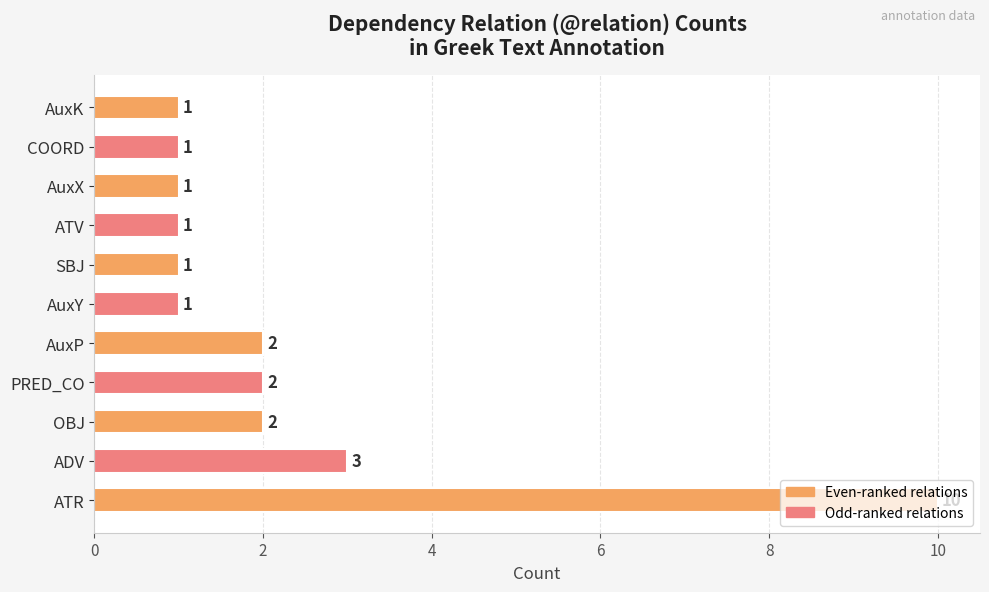

What is the greatest value displayed?

10